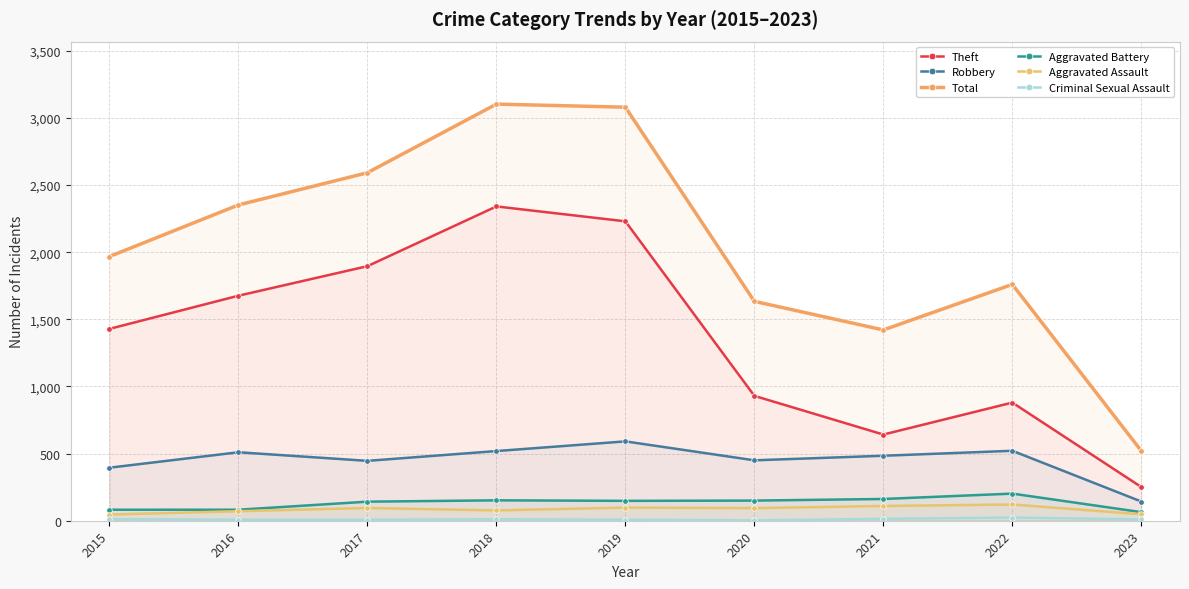

How many data points does each series have?

9